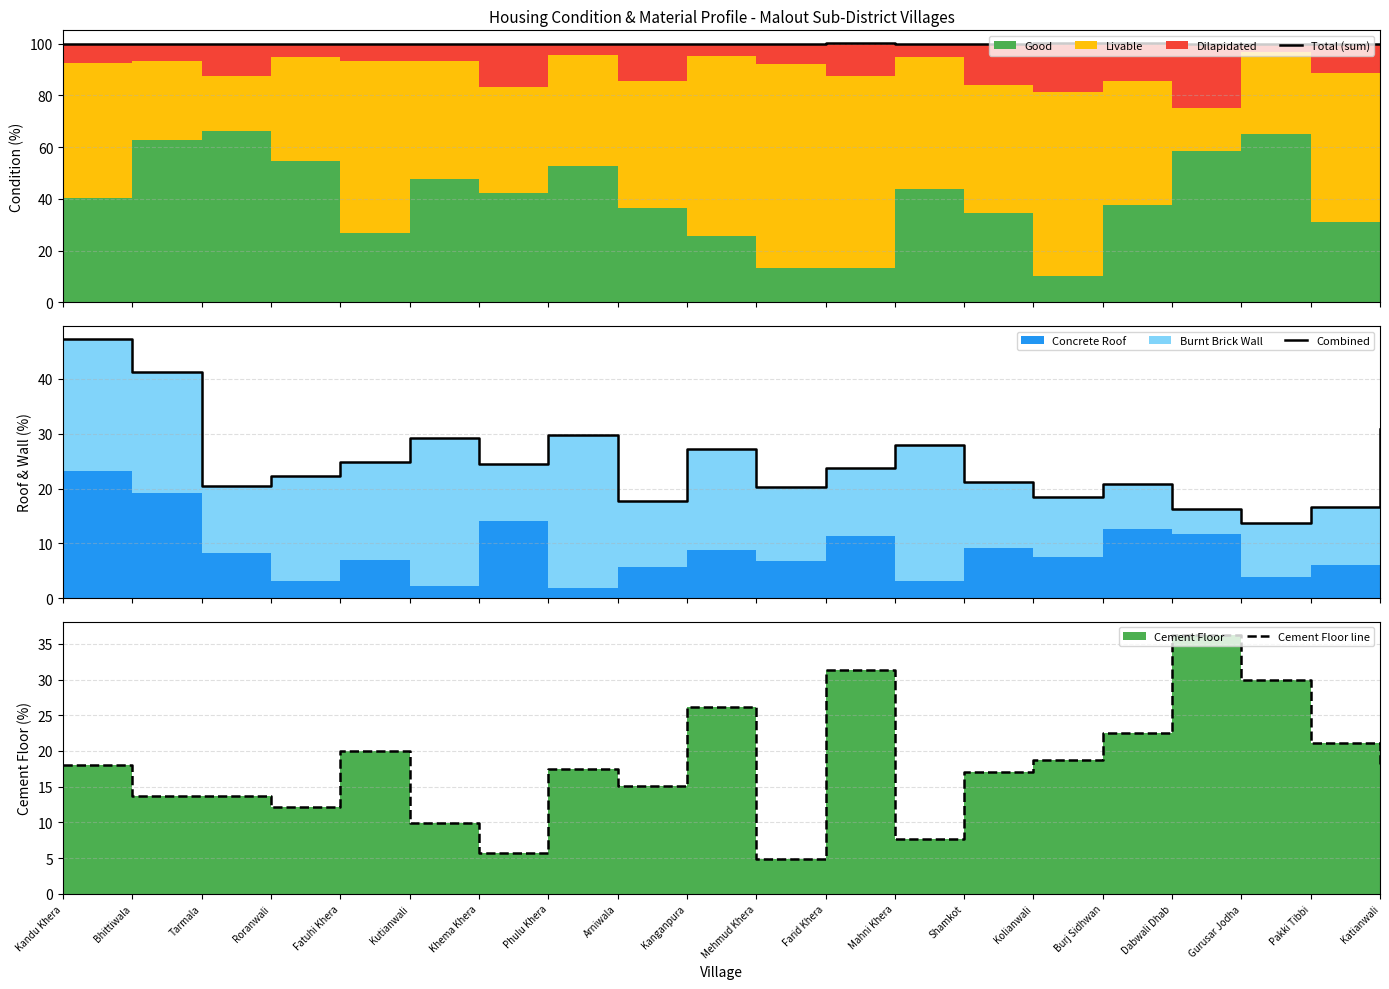

Which series changed the most between Kolianwali and Katianwali?

Combined